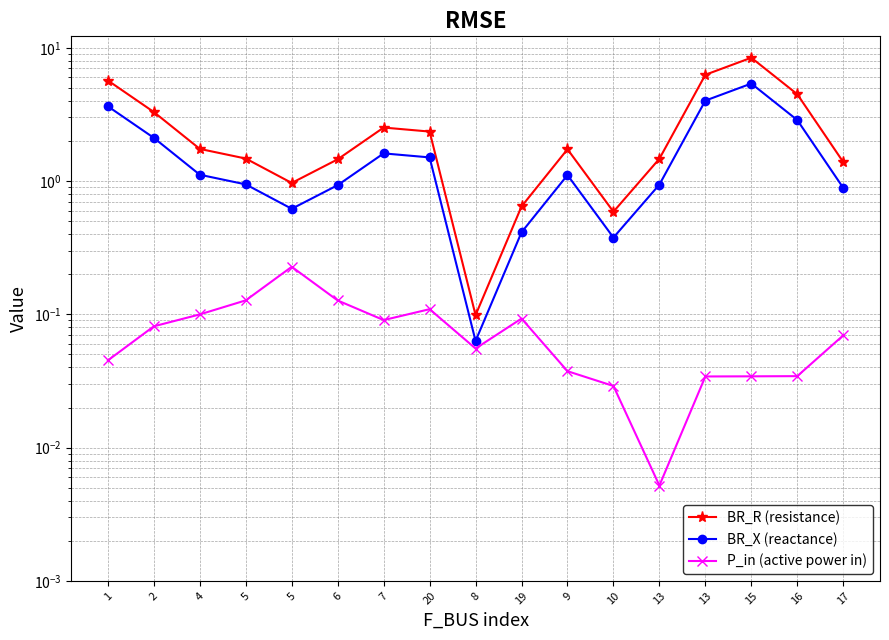

What is the sum of the P_in (active power in) values at 16 and 9?

0.1